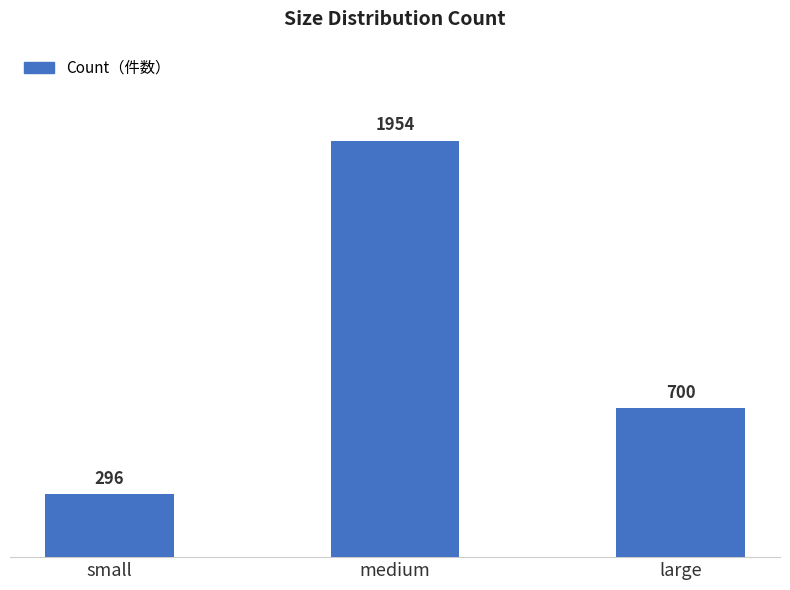

What is the label of the 3rd bar from the right?

small